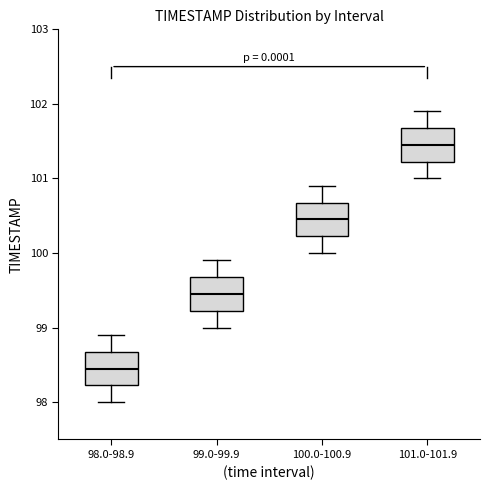

Reading left to right, read every box against the y-axis: the position of its median line, the range the box covers, and the ends of its whiskers. The values are not printed on the chart, so give them approximately, as read against the axis.

98.0-98.9: median 98.5, box 98.2 to 98.7, whiskers 98.0 to 98.9
99.0-99.9: median 99.5, box 99.2 to 99.7, whiskers 99.0 to 99.9
100.0-100.9: median 100.5, box 100.2 to 100.7, whiskers 100.0 to 100.9
101.0-101.9: median 101.5, box 101.2 to 101.7, whiskers 101.0 to 101.9